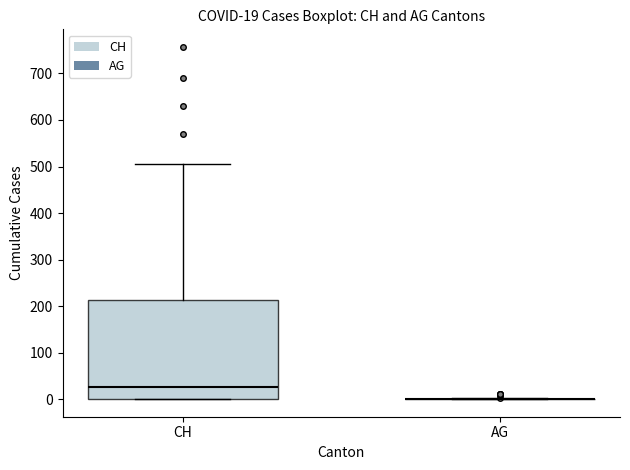

Which box is the tallest, from its lower edge to its upper edge?

CH